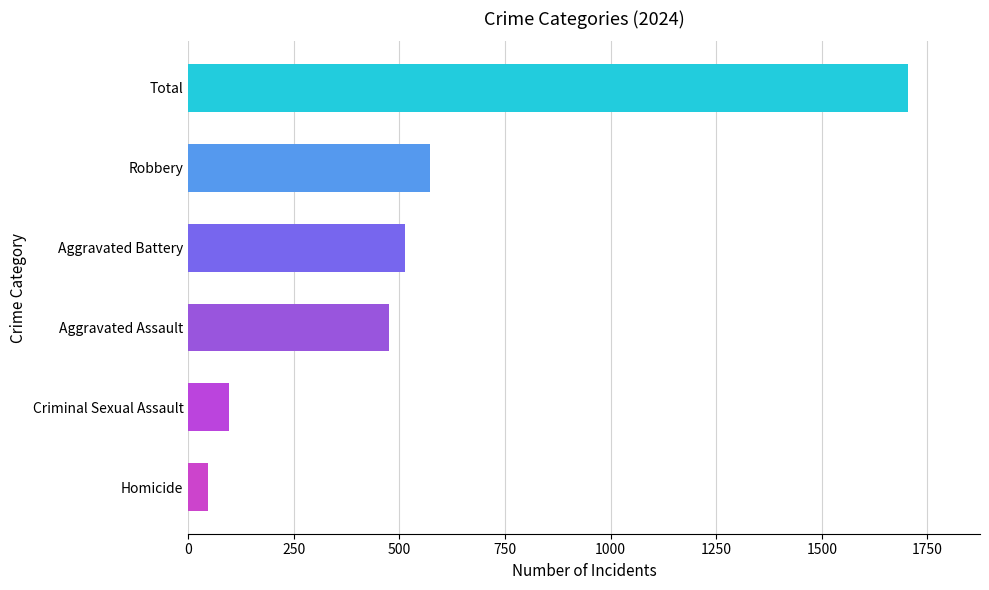

The value at Aggravated Battery is 513. True or false?

True